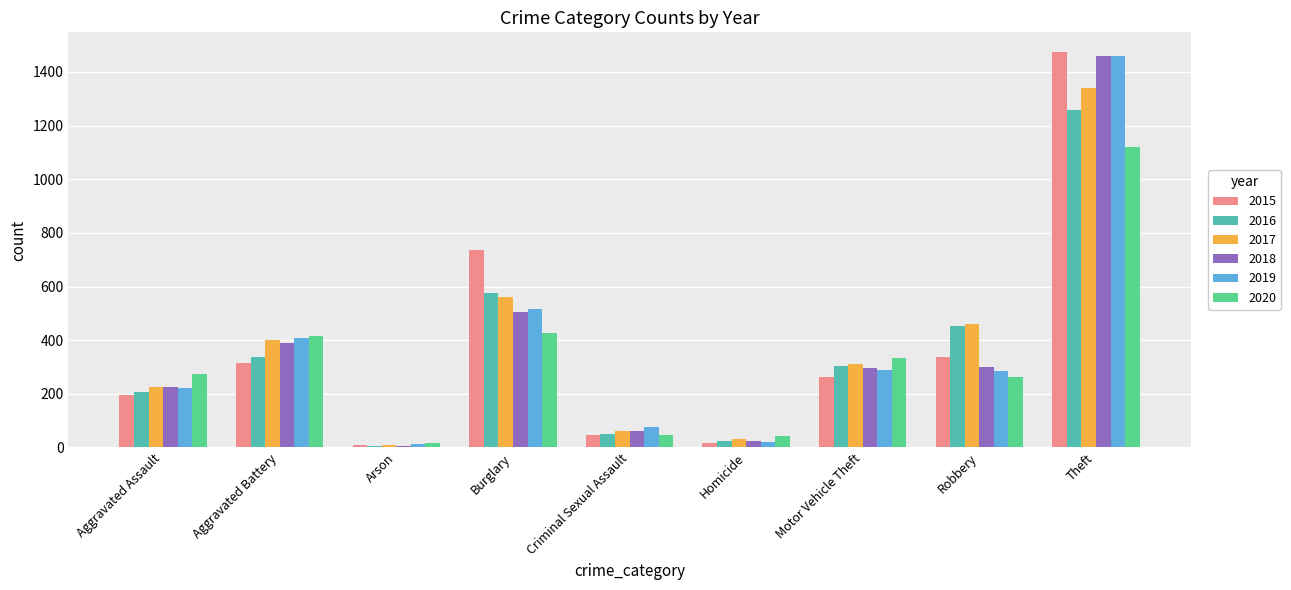

What is the total value across all series at Homicide?

162